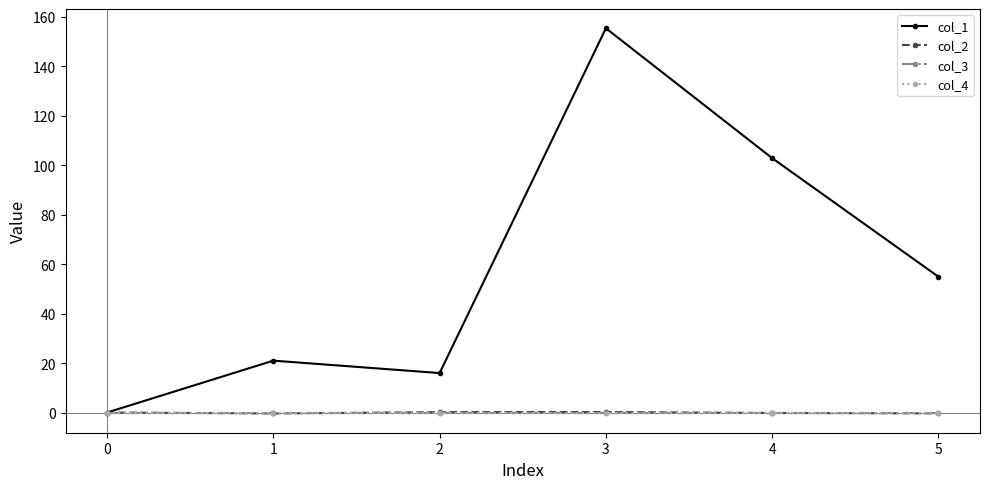

Is this an area chart (filled region under the line)?

No